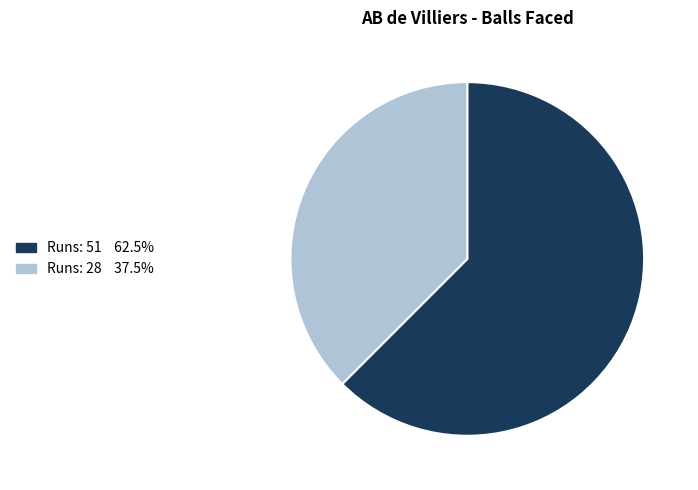

How many slices are in this pie chart?

2